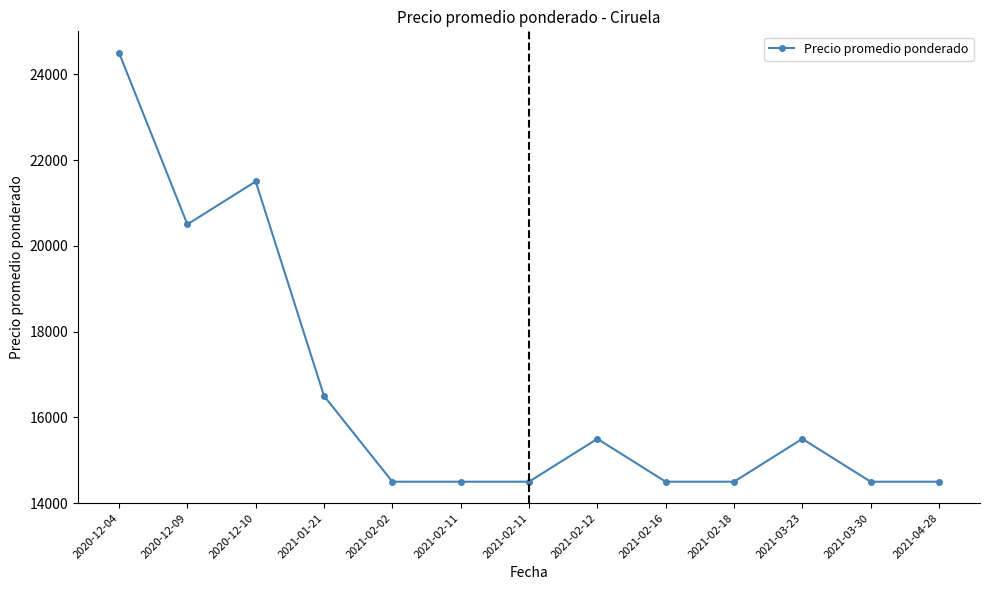

How many data points does each series have?

13